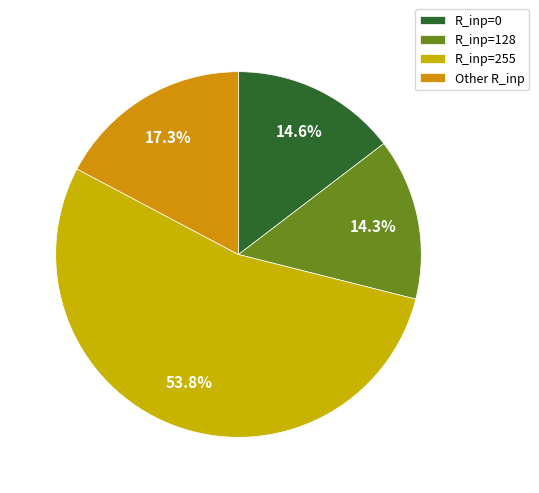

How many slices are in this pie chart?

4